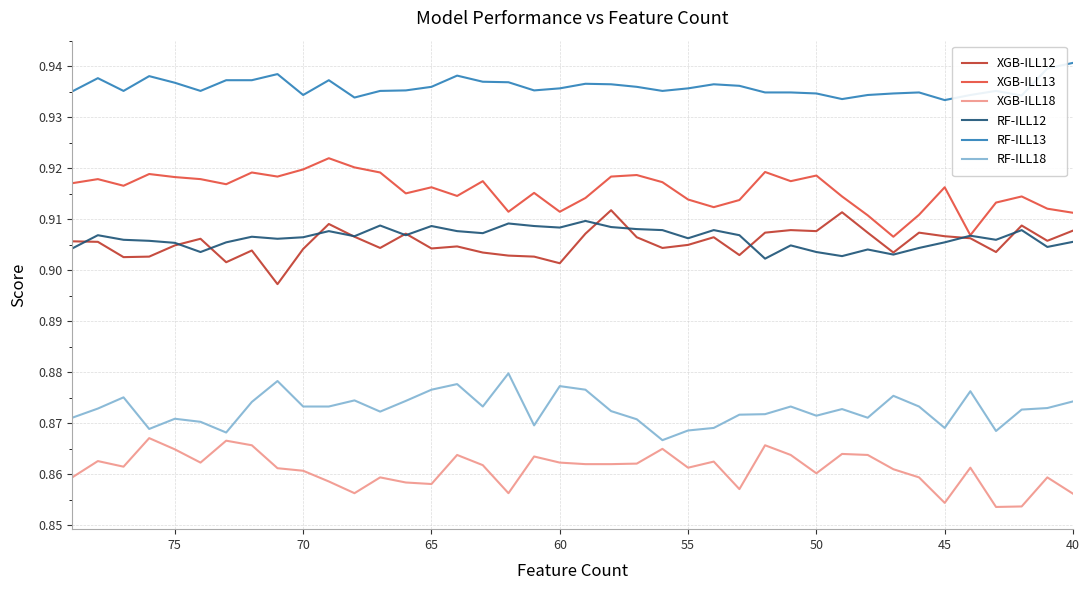

At how many categories does at least one series exceed 0?

40